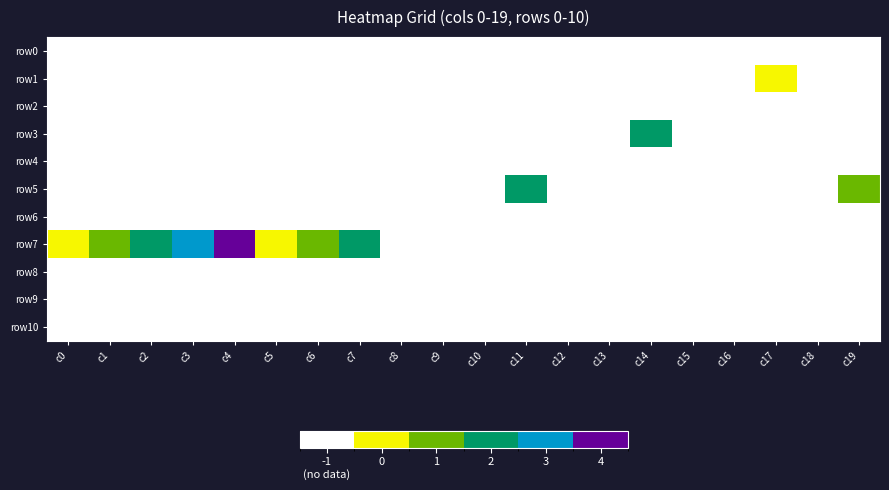

Between c2 and c5, which series saw the biggest shift?

row7